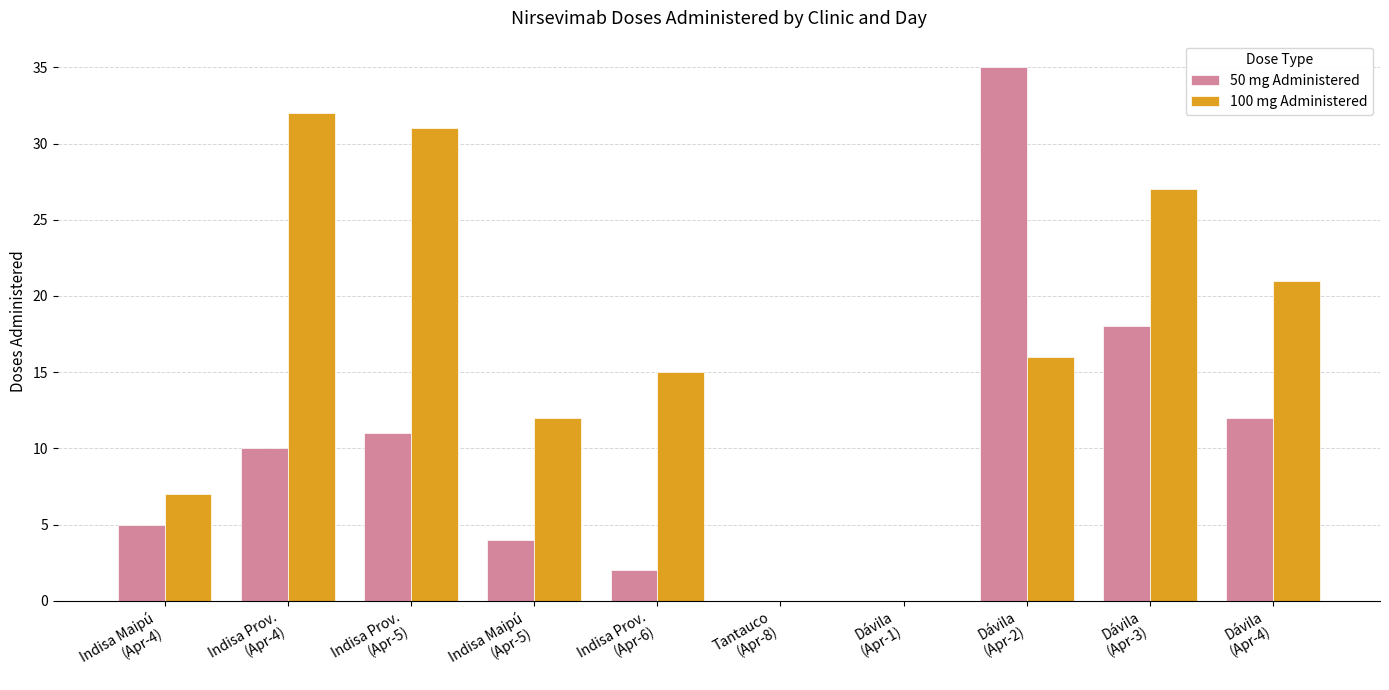

The value of 100 mg Administered at Dávila
(Apr-4) is 21. True or false?

True